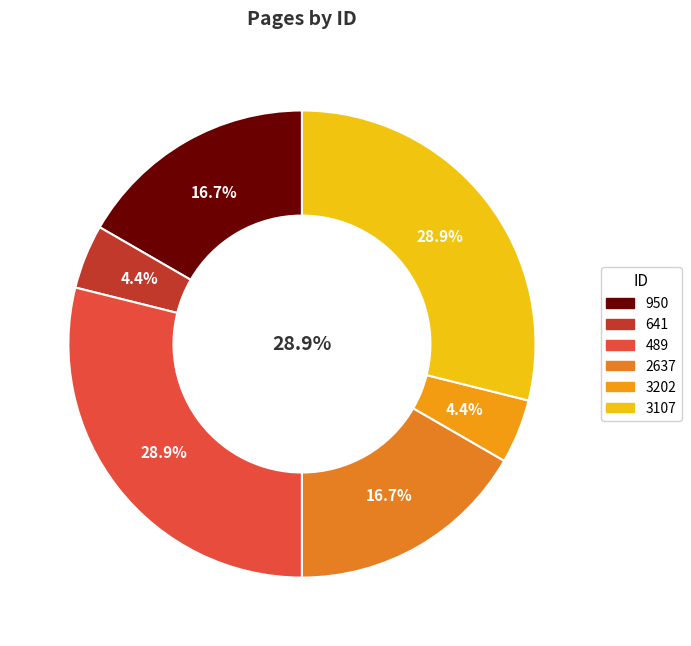

Rank the categories by value from lowest to highest.

641, 3202, 950, 2637, 489, 3107